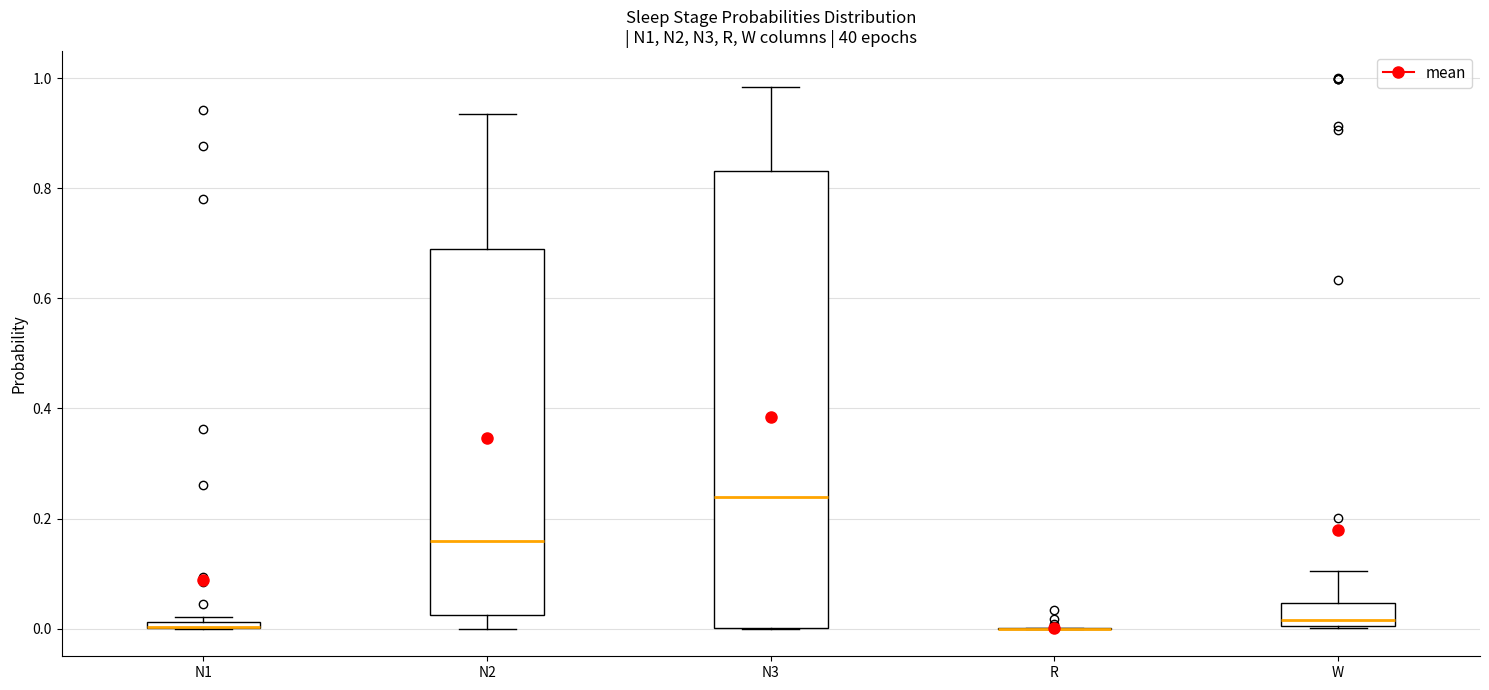

Which box is the tallest, from its lower edge to its upper edge?

N3